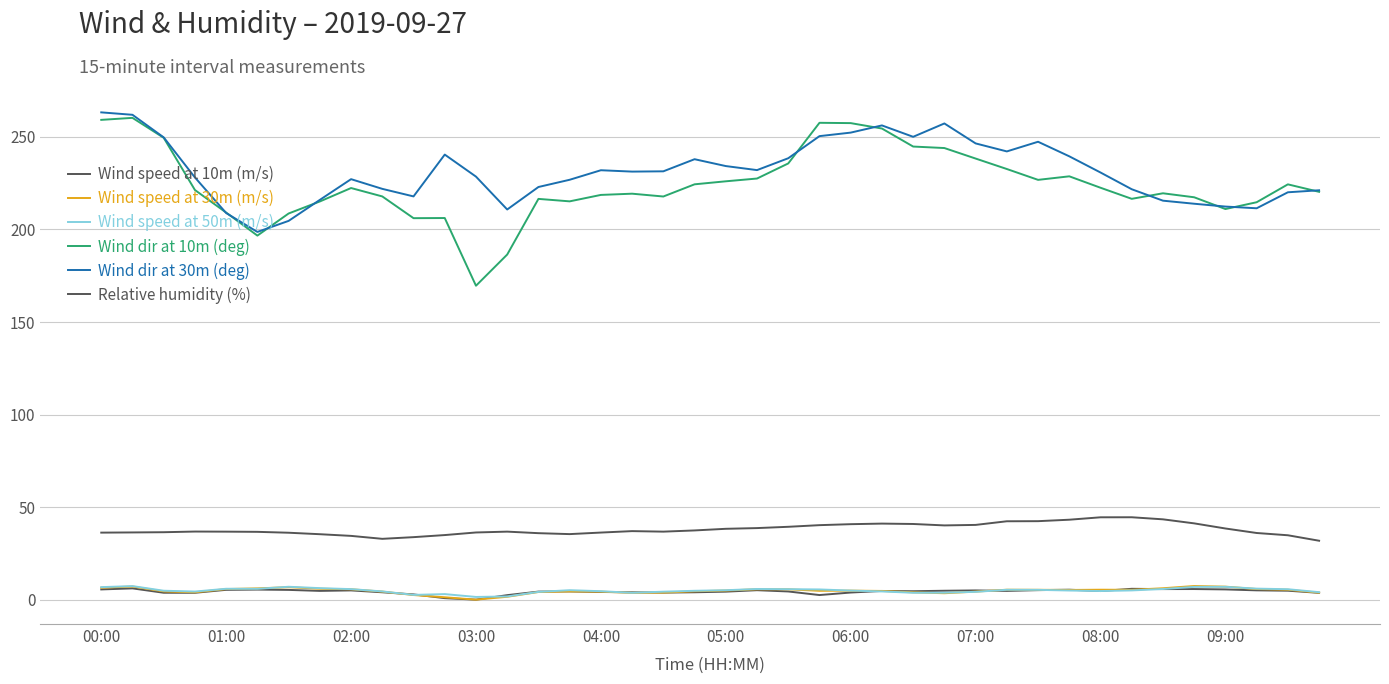

What is the difference between the maximum and minimum values in the Wind speed at 30m (m/s) series?

7.4